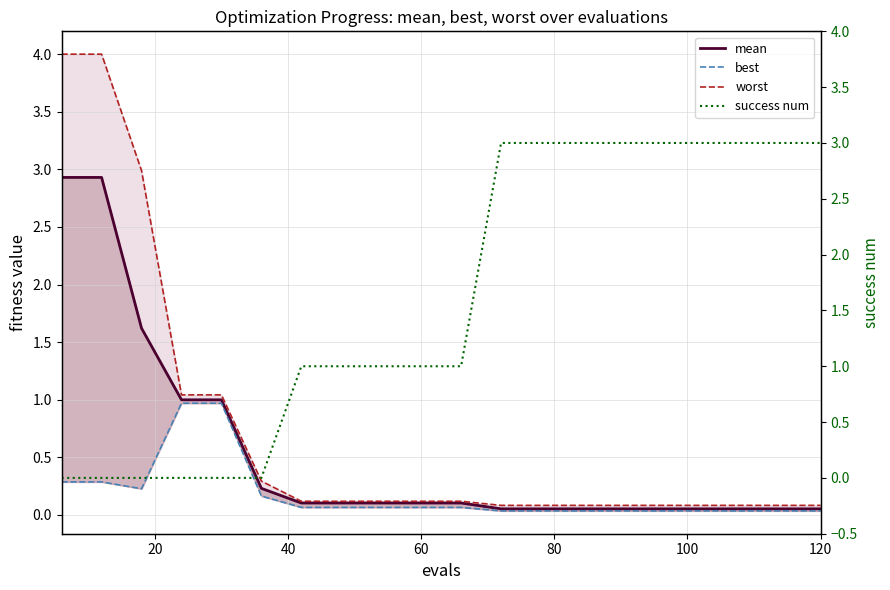

Reading left to right, transcribe all the data shown in this chart.

mean: 2.9	2.9	1.6	1.0	1.0	0.2	0.1	0.1	0.1	0.1	0.1	0.1	0.1	0.1	0.1	0.1	0.1	0.1	0.1	0.1
best: 0.3	0.3	0.2	1.0	1.0	0.2	0.1	0.1	0.1	0.1	0.1	0.0	0.0	0.0	0.0	0.0	0.0	0.0	0.0	0.0
worst: 4.0	4.0	3.0	1.0	1.0	0.3	0.1	0.1	0.1	0.1	0.1	0.1	0.1	0.1	0.1	0.1	0.1	0.1	0.1	0.1
success num: 0.0	0.0	0.0	0.0	0.0	0.0	1.0	1.0	1.0	1.0	1.0	3.0	3.0	3.0	3.0	3.0	3.0	3.0	3.0	3.0